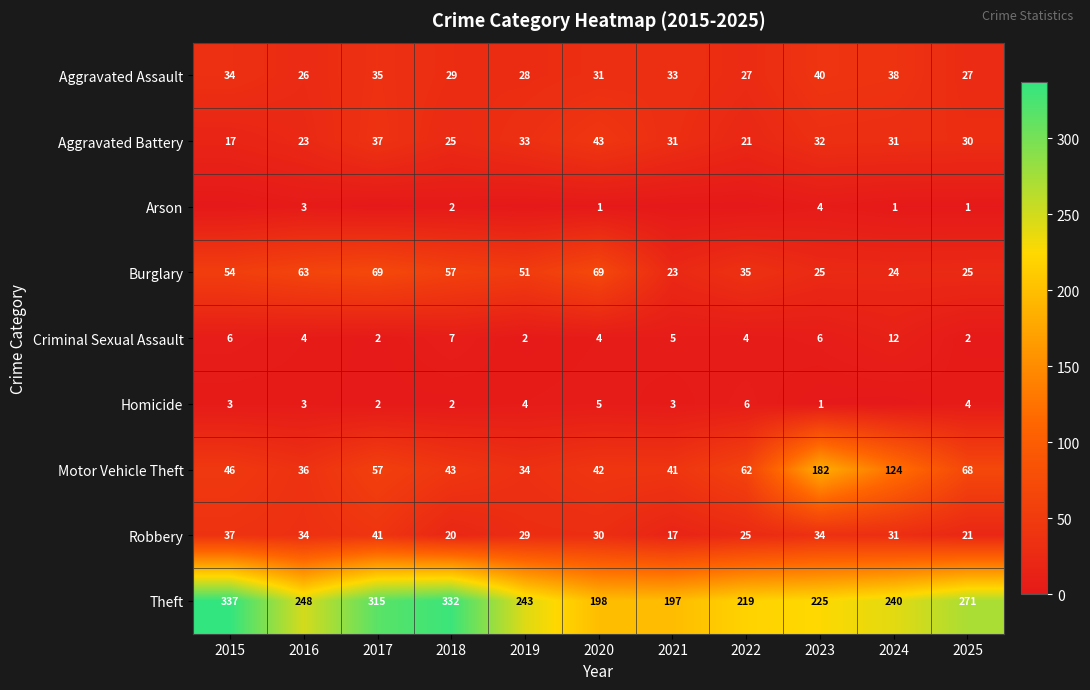

At which label is Motor Vehicle Theft closest to 108?

2024